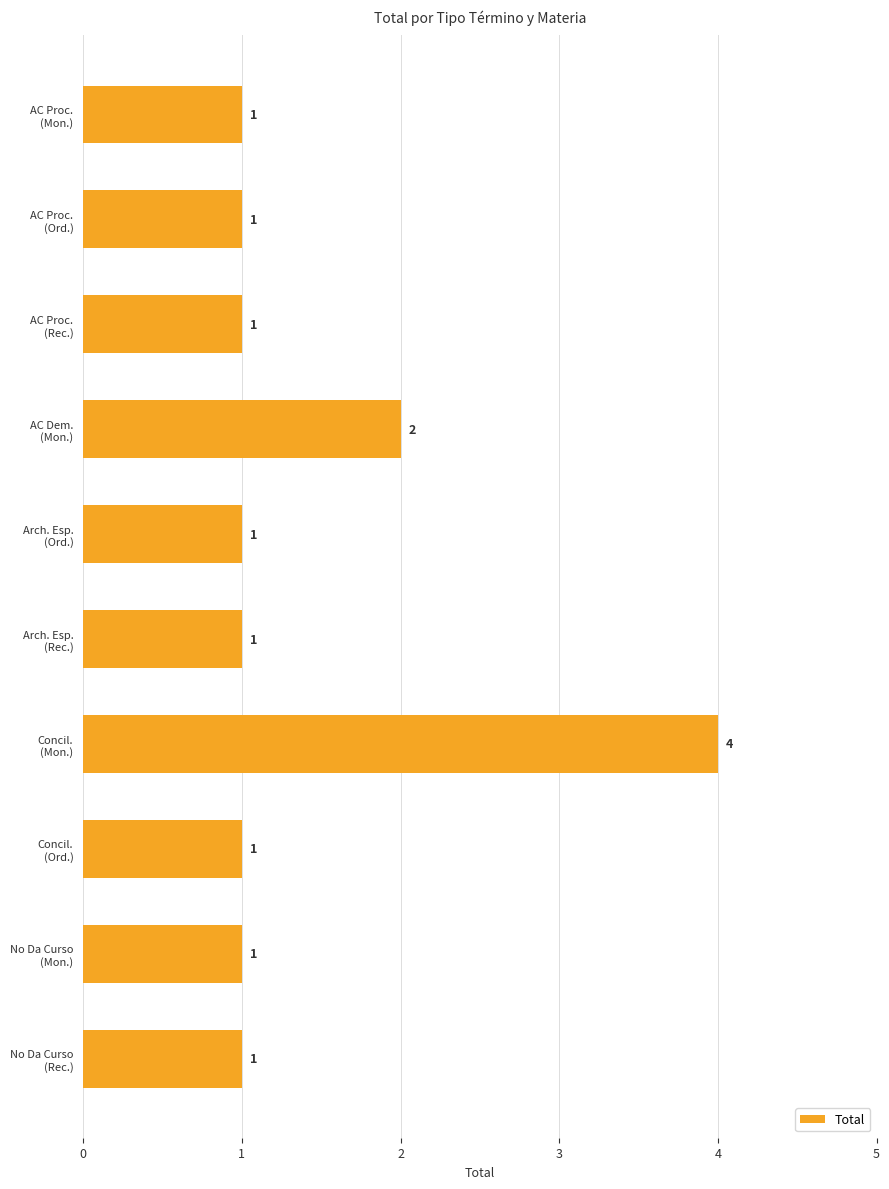

How many values are between 1 and 2?

9